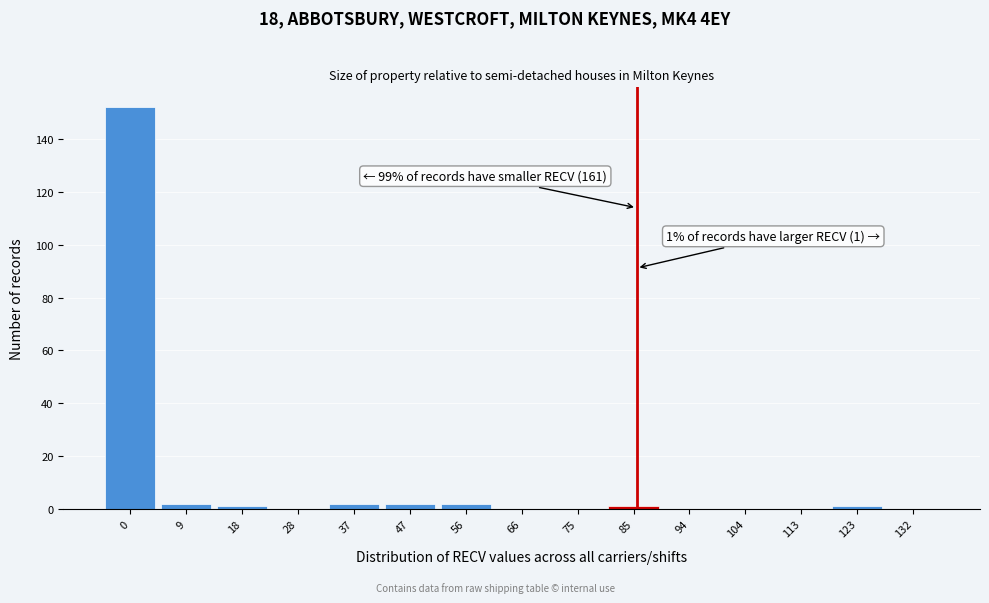

Reading left to right, list all the values displayed in this chart.

0=152	9=2	18=1	28=0	37=2	47=2	56=2	66=0	75=0	85=1	94=0	104=0	113=0	123=1	132=0